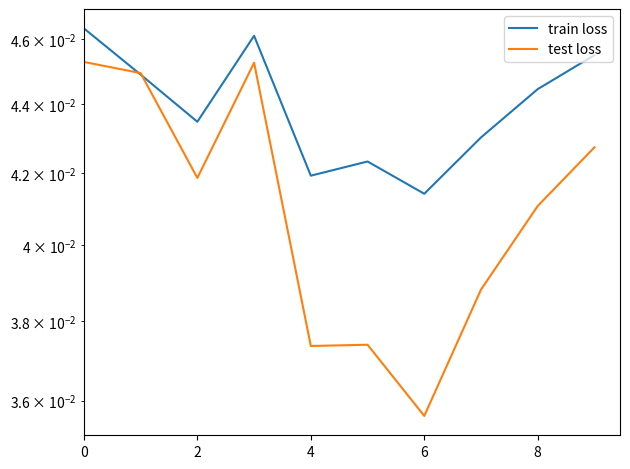

Which series has the widest spread of values?

test loss